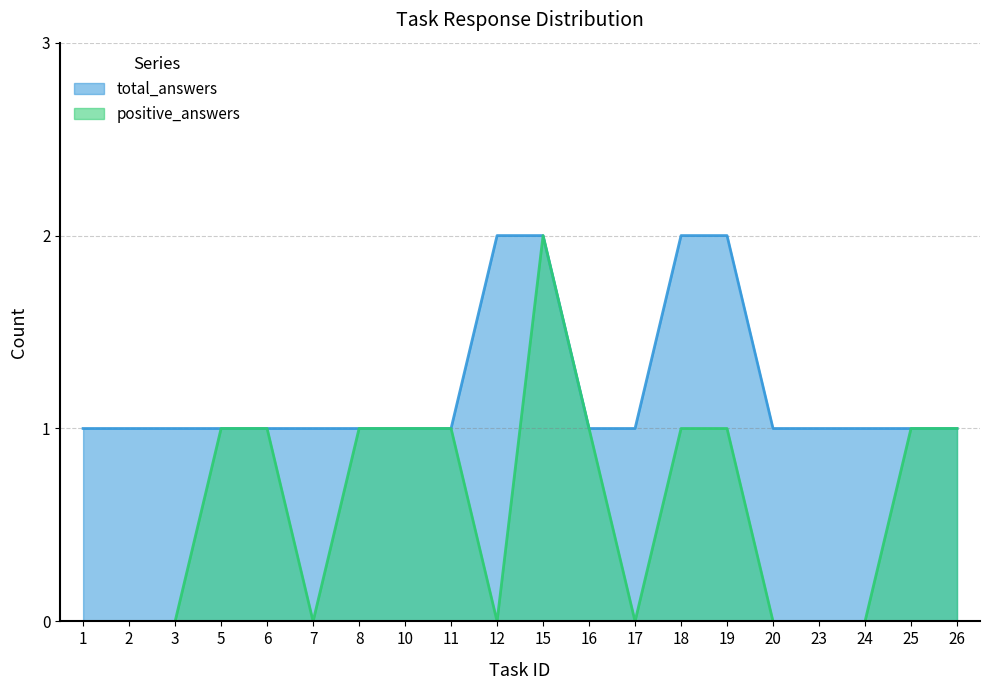

Is it true that positive_answers equals 0 at 16?

False